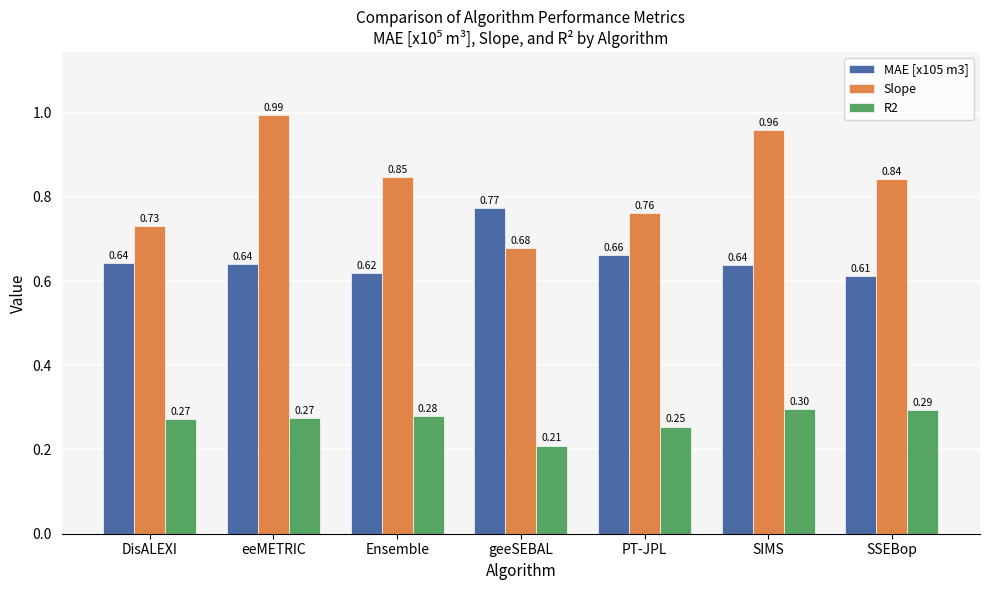

List the series in order of their overall mean, lowest first.

R2, MAE [x105 m3], Slope